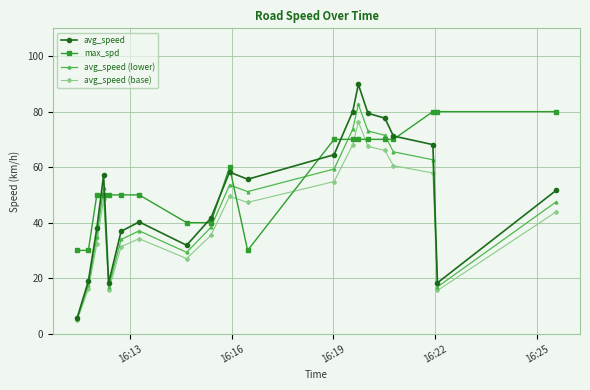

What is the value of the max_spd point at the 1st from the left?

30.0